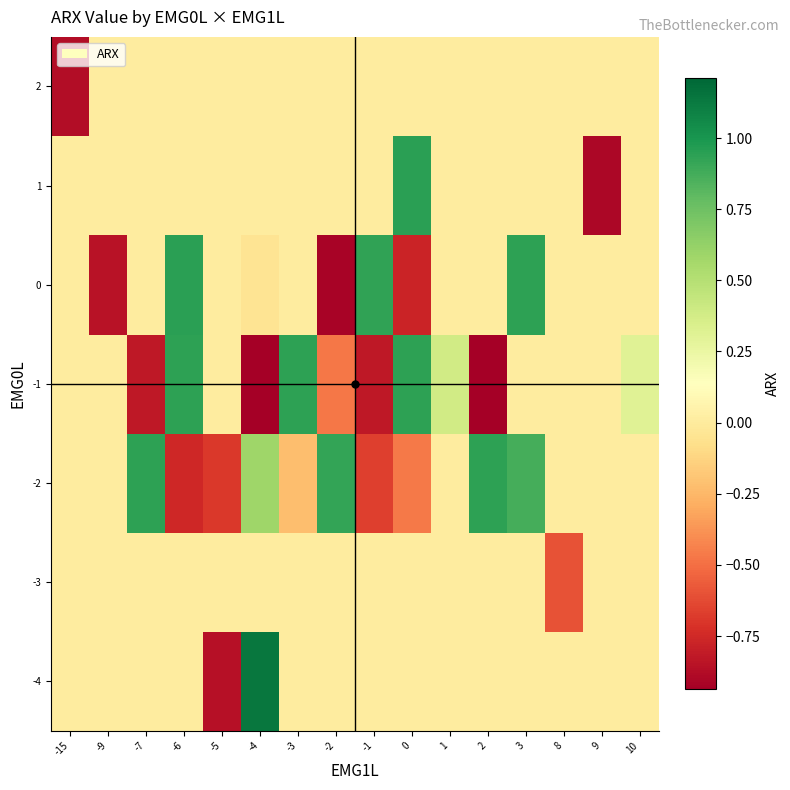

Reading right to left, transcribe all the data shown in this chart.

-4: 10=0.0	9=0.0	8=0.0	3=0.0	2=0.0	1=0.0	0=0.0	-1=0.0	-2=0.0	-3=0.0	-4=1.1	-5=-0.9	-6=0.0	-7=0.0	-9=0.0	-15=0.0
-3: 10=0.0	9=0.0	8=-0.6	3=0.0	2=0.0	1=0.0	0=0.0	-1=0.0	-2=0.0	-3=0.0	-4=0.0	-5=0.0	-6=0.0	-7=0.0	-9=0.0	-15=0.0
-2: 10=0.0	9=0.0	8=0.0	3=0.9	2=0.9	1=0.0	0=-0.5	-1=-0.7	-2=0.9	-3=-0.2	-4=0.6	-5=-0.7	-6=-0.8	-7=0.9	-9=0.0	-15=0.0
-1: 10=0.3	9=0.0	8=0.0	3=0.0	2=-0.9	1=0.4	0=0.9	-1=-0.8	-2=-0.5	-3=0.9	-4=-0.9	-5=0.0	-6=0.9	-7=-0.8	-9=0.0	-15=0.0
0: 10=0.0	9=0.0	8=0.0	3=0.9	2=0.0	1=0.0	0=-0.8	-1=0.9	-2=-0.9	-3=0.0	-4=-0.0	-5=0.0	-6=1.0	-7=0.0	-9=-0.8	-15=0.0
1: 10=0.0	9=-0.9	8=0.0	3=0.0	2=0.0	1=0.0	0=0.9	-1=0.0	-2=0.0	-3=0.0	-4=0.0	-5=0.0	-6=0.0	-7=0.0	-9=0.0	-15=0.0
2: 10=0.0	9=0.0	8=0.0	3=0.0	2=0.0	1=0.0	0=0.0	-1=0.0	-2=0.0	-3=0.0	-4=0.0	-5=0.0	-6=0.0	-7=0.0	-9=0.0	-15=-0.9